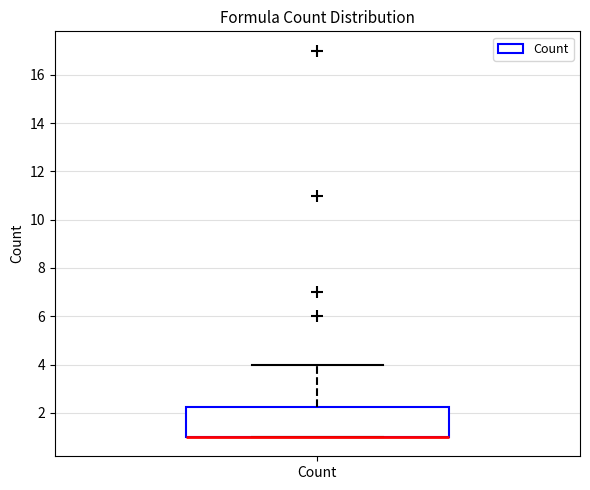

Read this box plot against the y-axis: the position of the median line, the range covered by the box, and the ends of both whiskers. The values are not printed on the chart, so give them approximately, as read against the axis.

median 1.0 (drawn on the box's lower edge), box 1.0 to 2.2, whiskers 1.0 to 4.0